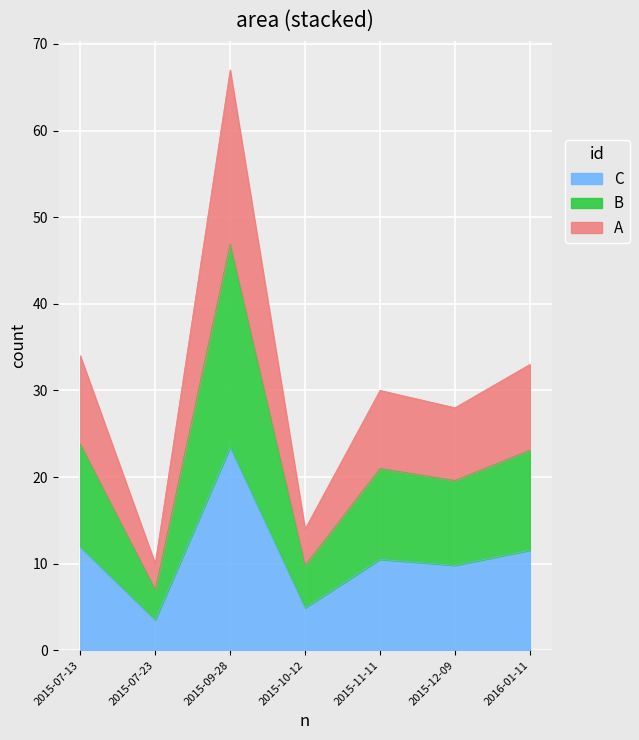

Is it true that the value at 2015-09-28 is 31.4?

False